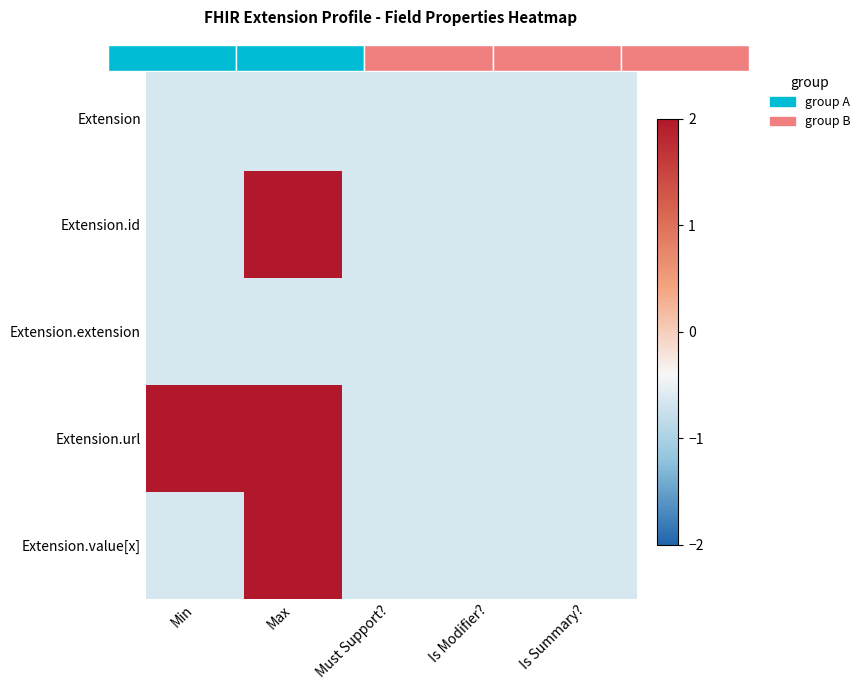

Which category has the lowest value across all series?

Min